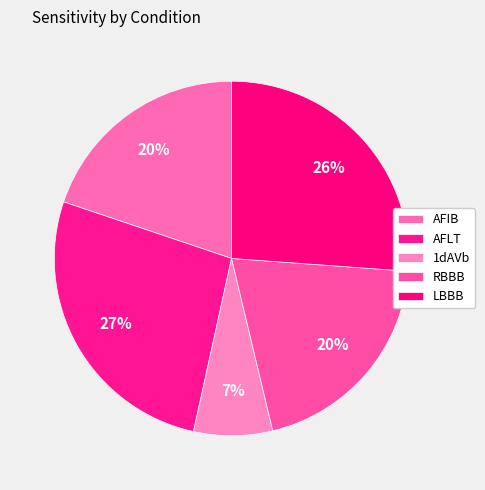

True or false: RBBB accounts for 20% of the total.

True